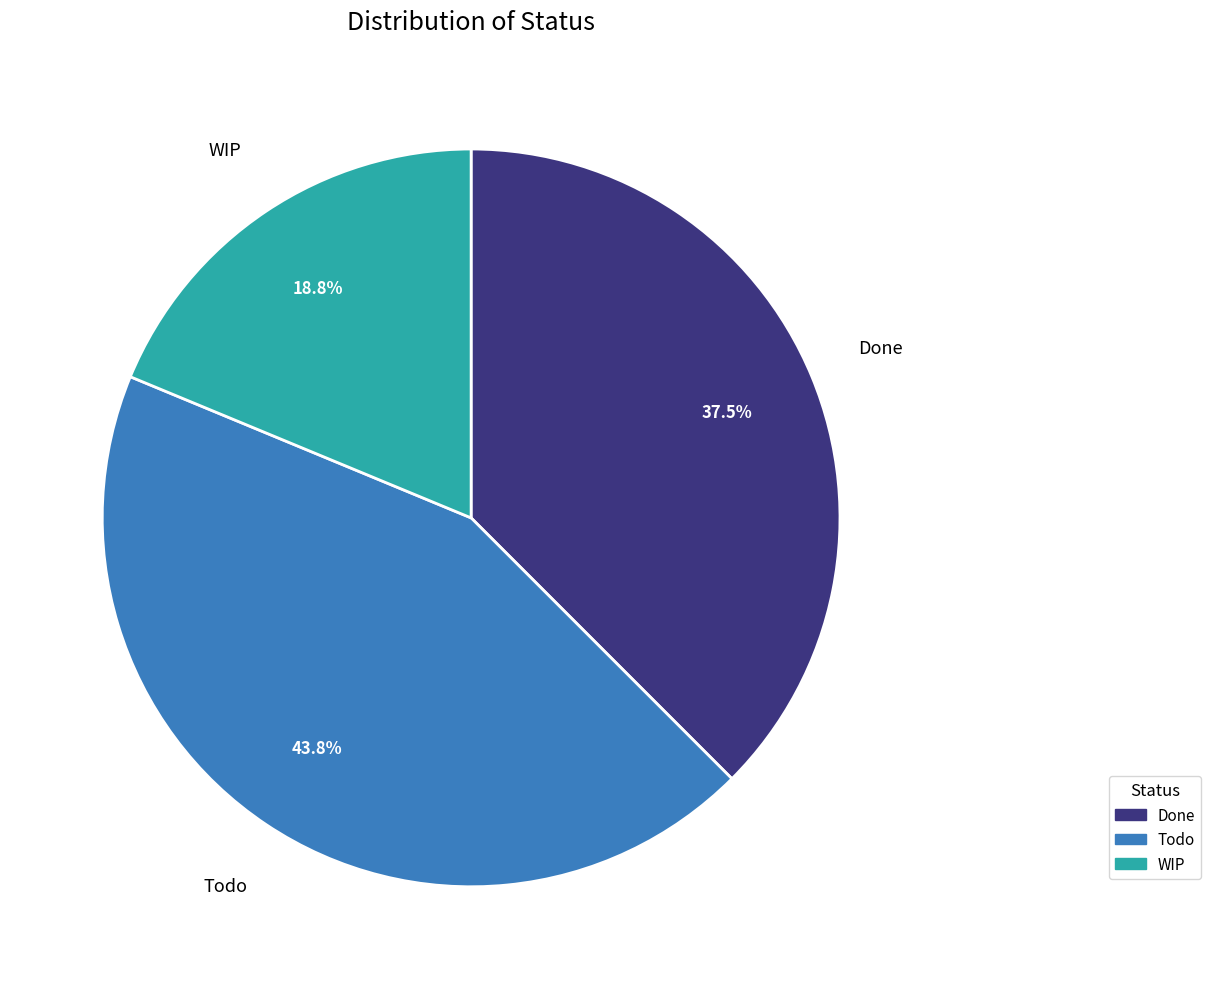

What is the largest slice in the pie chart?

Todo